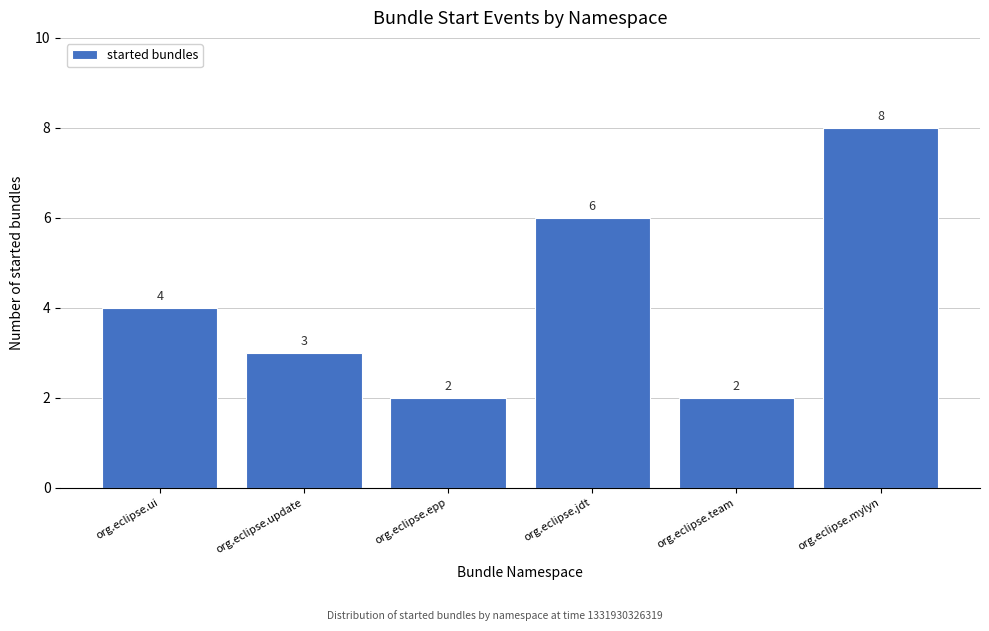

Reading left to right, what are all the values shown in this chart?

org.eclipse.ui=4	org.eclipse.update=3	org.eclipse.epp=2	org.eclipse.jdt=6	org.eclipse.team=2	org.eclipse.mylyn=8